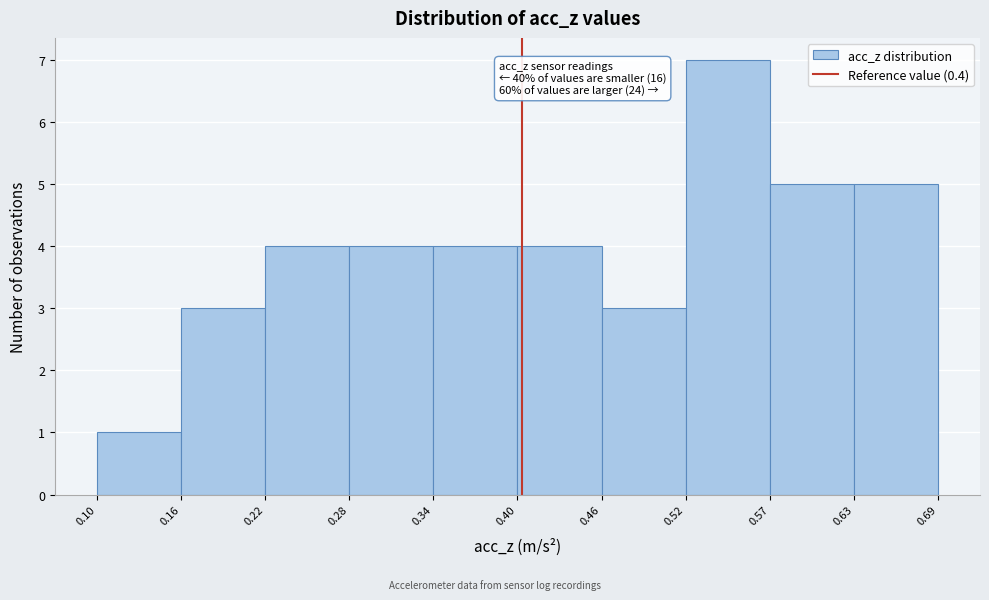

Over which range of the x-axis is the bar tallest?

0.52 to 0.57